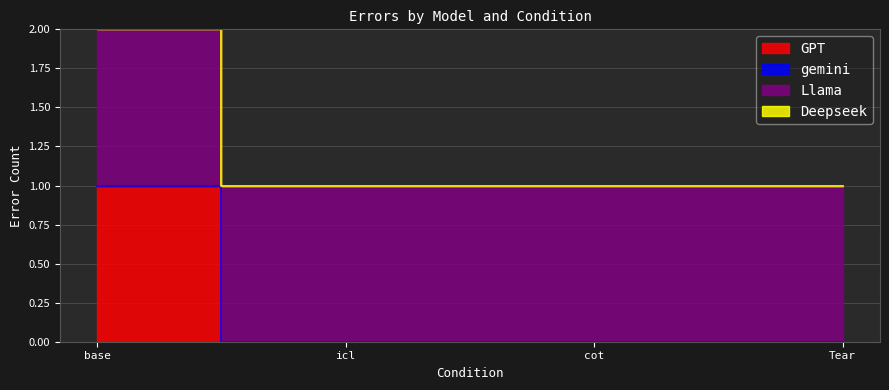

What are all the series names shown in the legend?

GPT, gemini, Llama, Deepseek